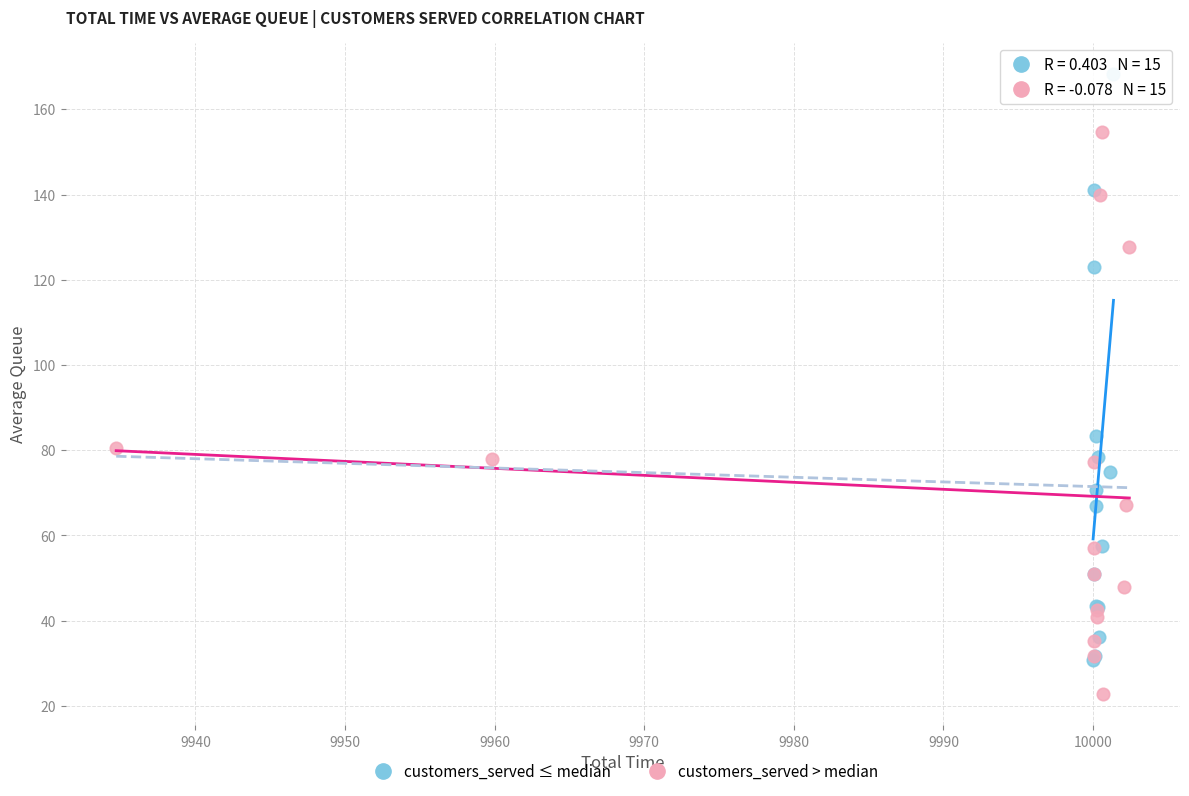

Which series reaches the maximum Y coordinate?

customers_served ≤ median